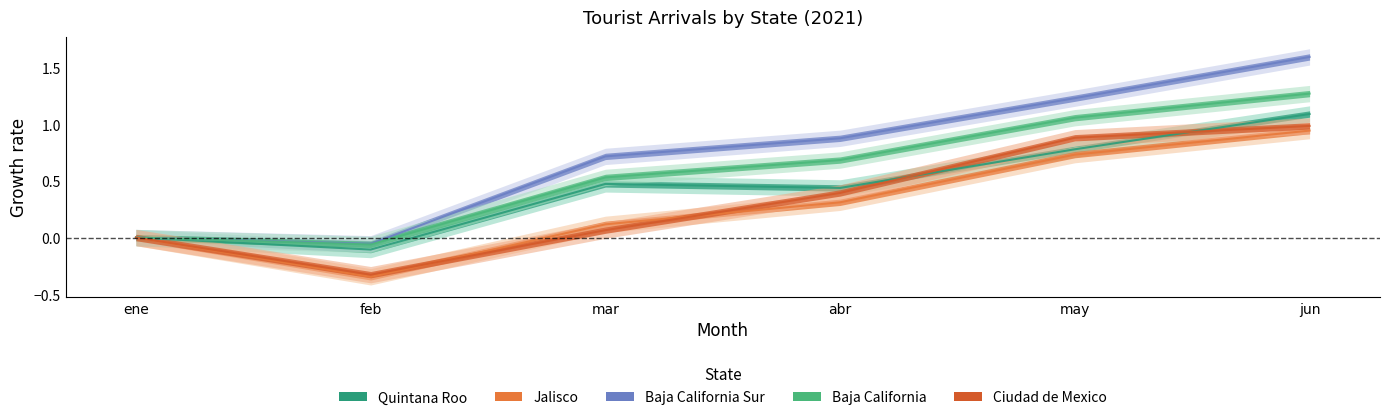

What is the difference between the second highest and minimum values in the Jalisco series?

1.1